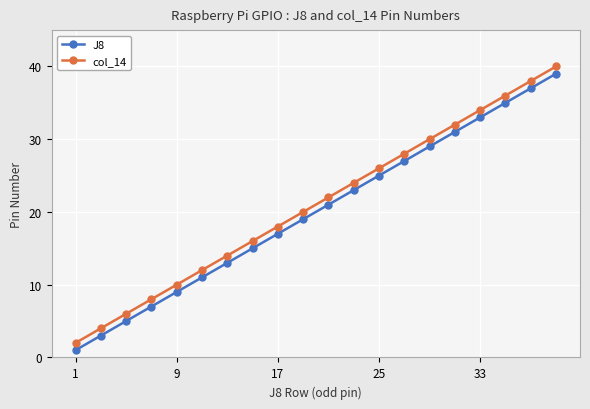

True or false: J8 and col_14 intersect in this chart.

False